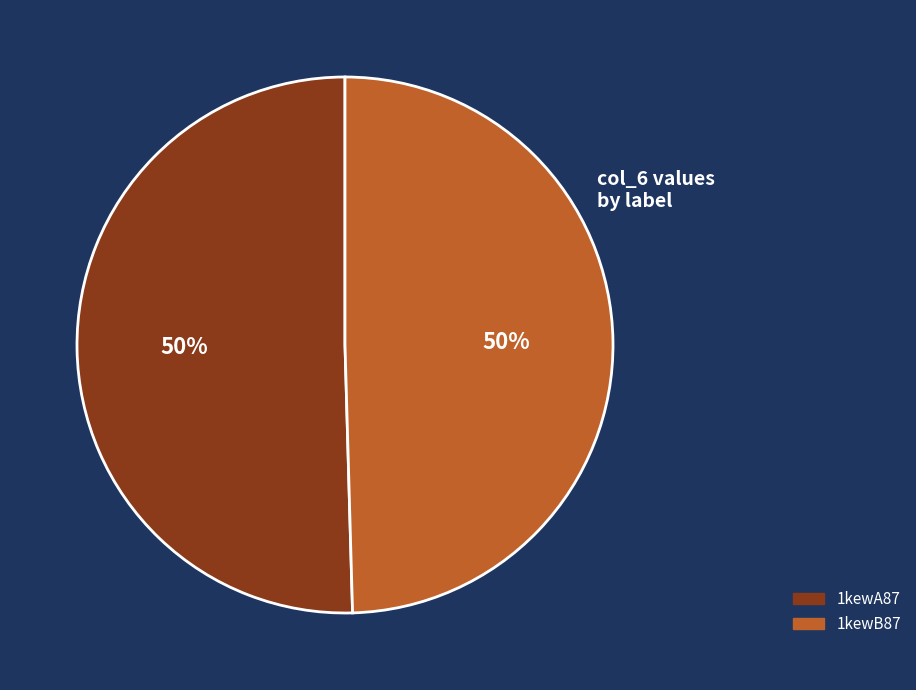

How many slices are in this pie chart?

2